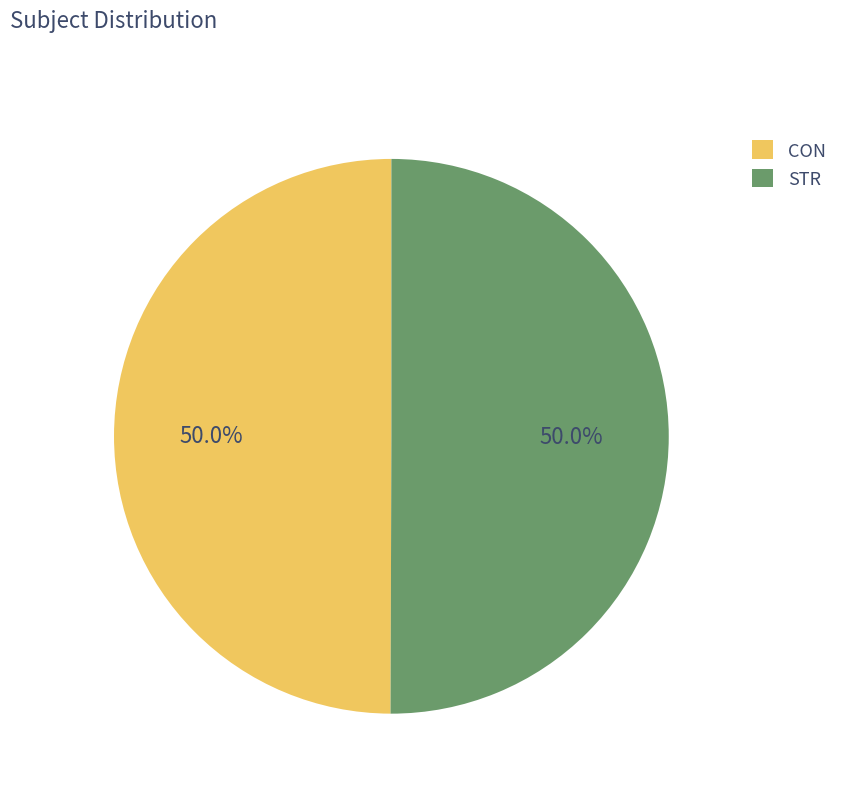

How much of the chart is everything except CON?

50.0%